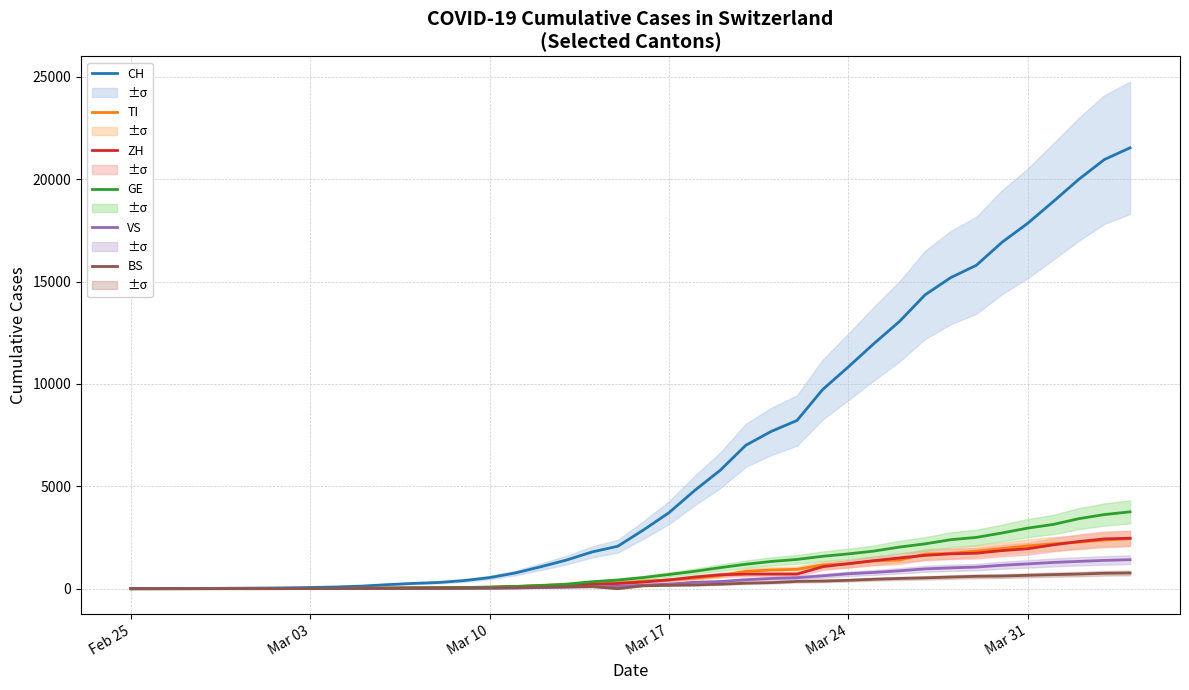

Which label corresponds to the smallest value in the chart?

Feb 25